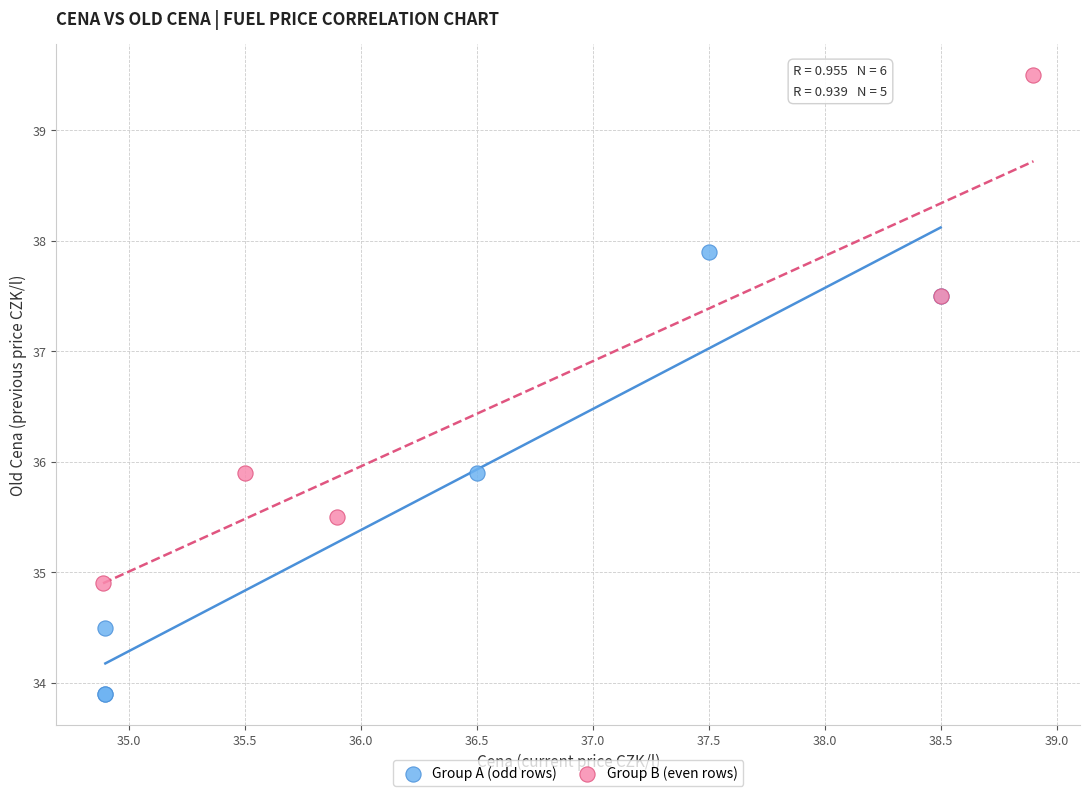

Which series has the largest Y range (max minus min)?

Group B (even rows)